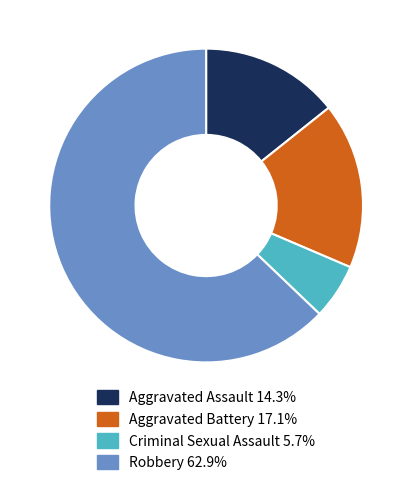

Do Aggravated Assault 14.3% and Criminal Sexual Assault 5.7% together represent more than half of the pie?

No